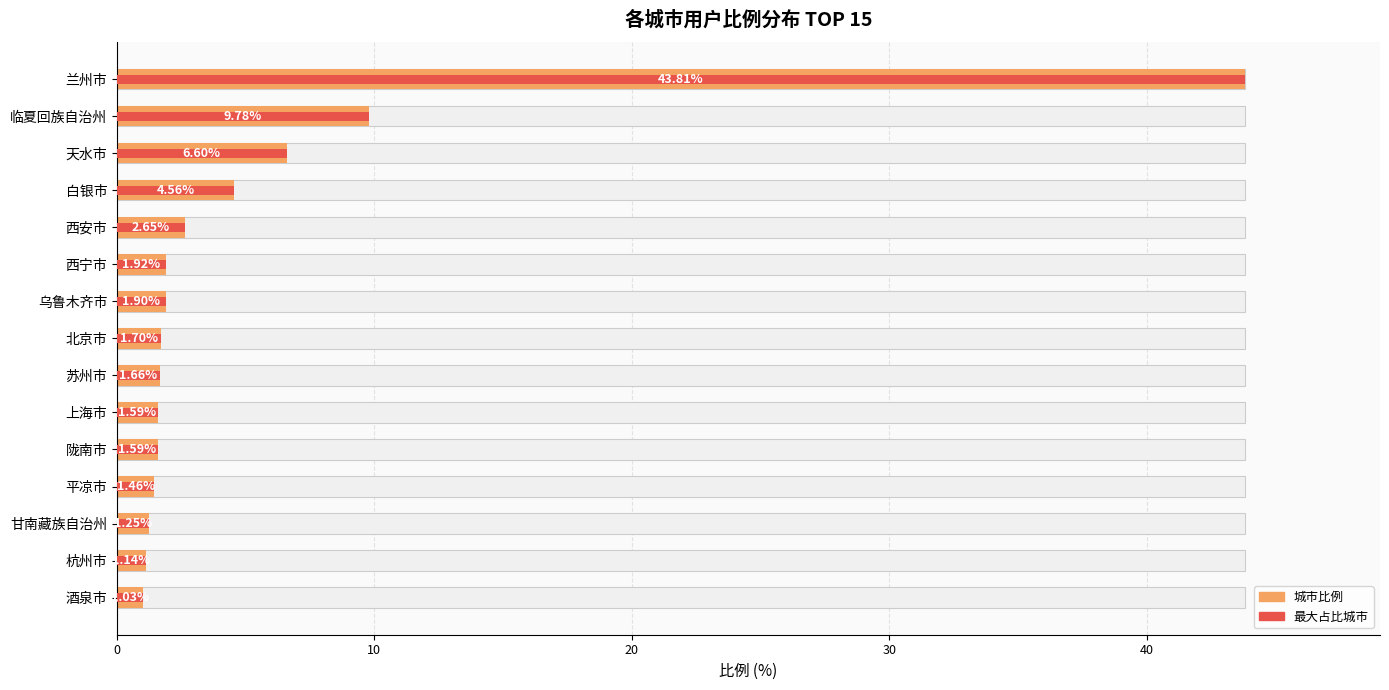

How many groups of bars are there?

15